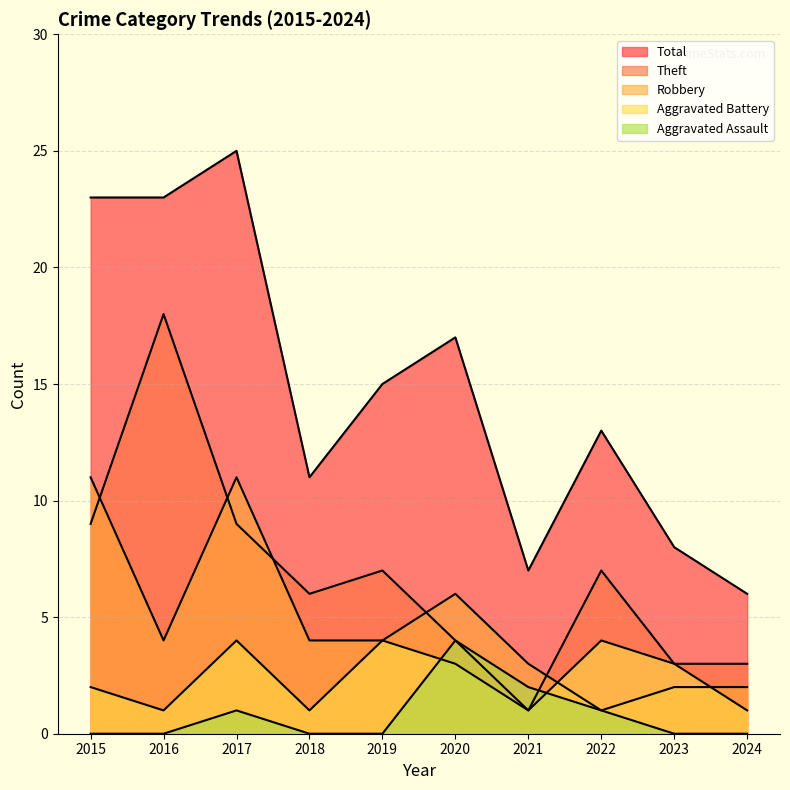

How many interior local valleys does the Robbery series have?

2